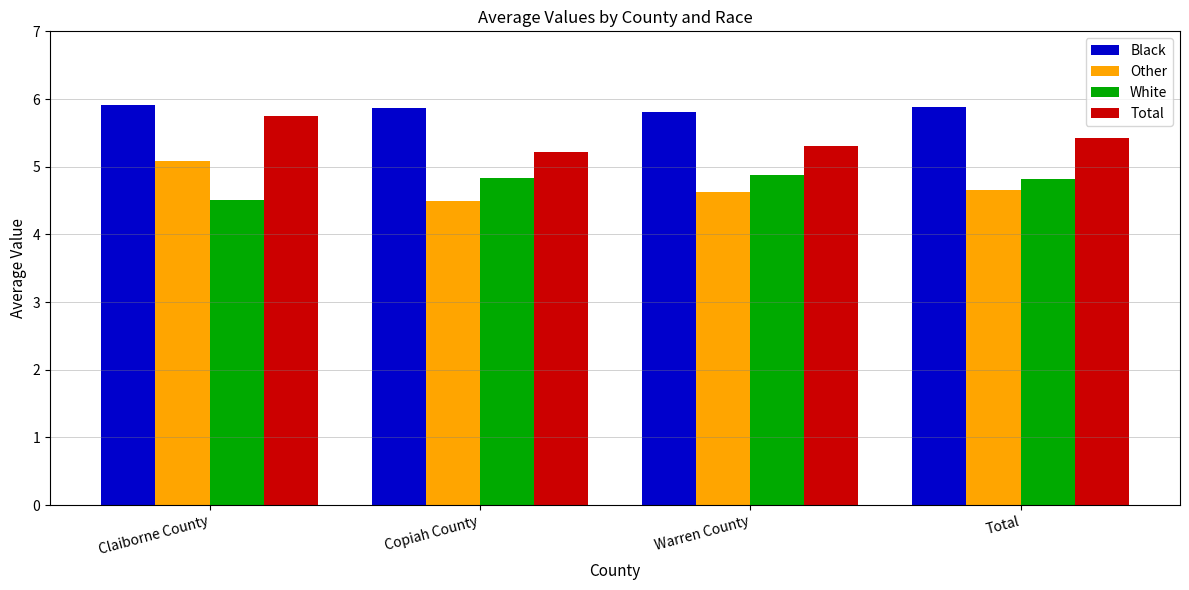

At how many categories does at least one series exceed 5?

4